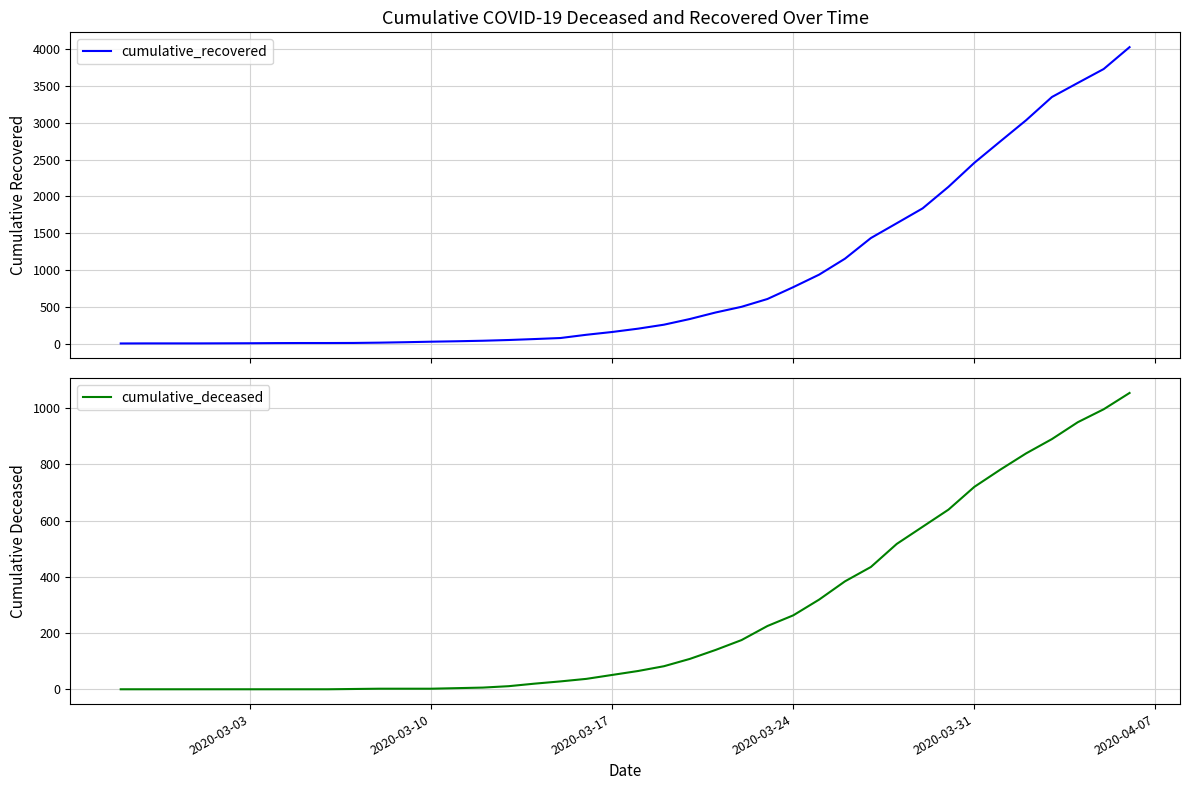

True or false: cumulative_recovered and cumulative_deceased intersect in this chart.

False